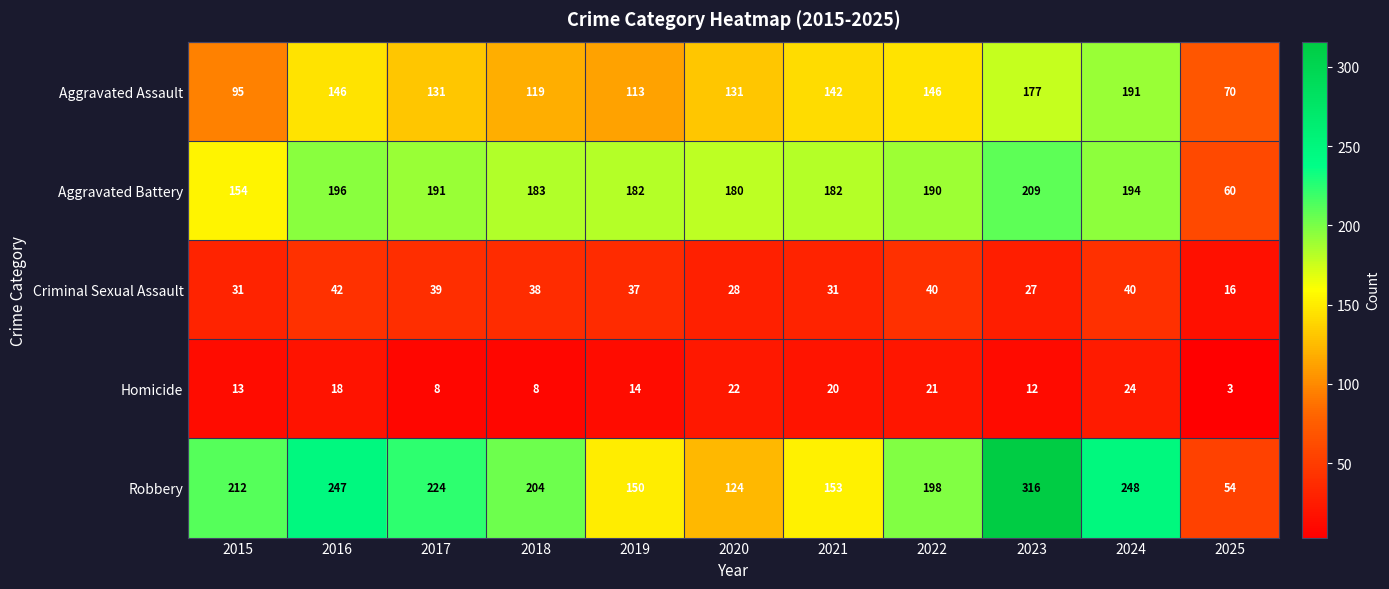

How many values in the Criminal Sexual Assault series are below 37?

5